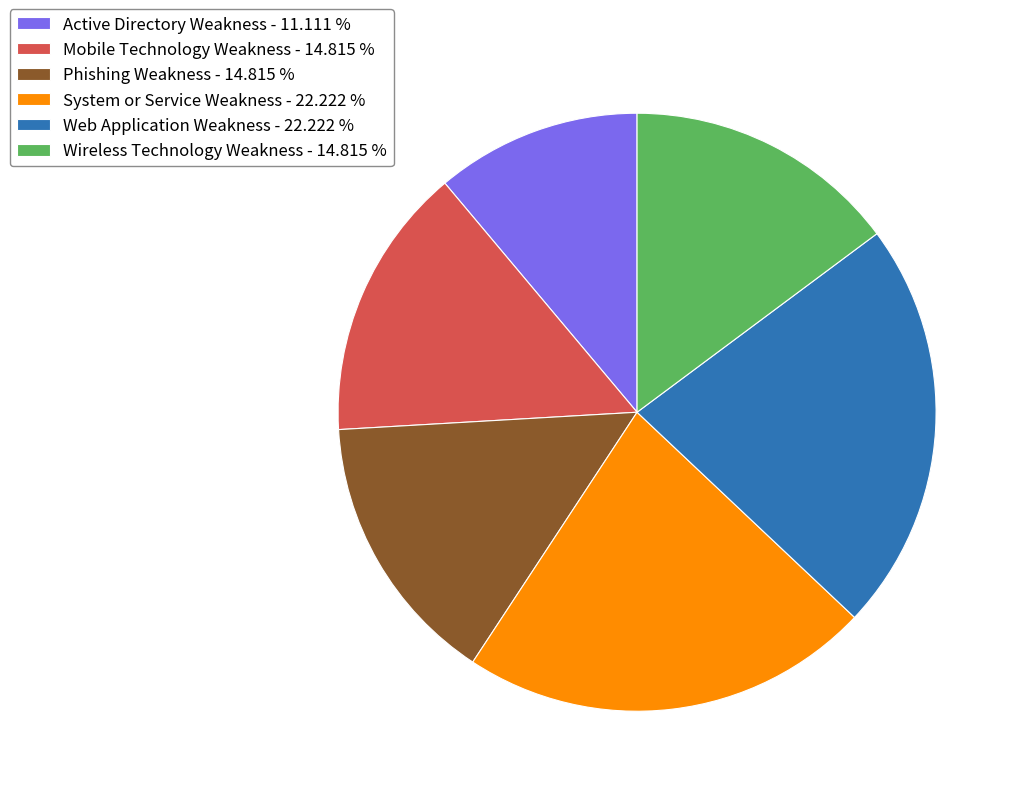

Between Active Directory Weakness - 11.111 % and System or Service Weakness - 22.222 %, which is larger?

System or Service Weakness - 22.222 %